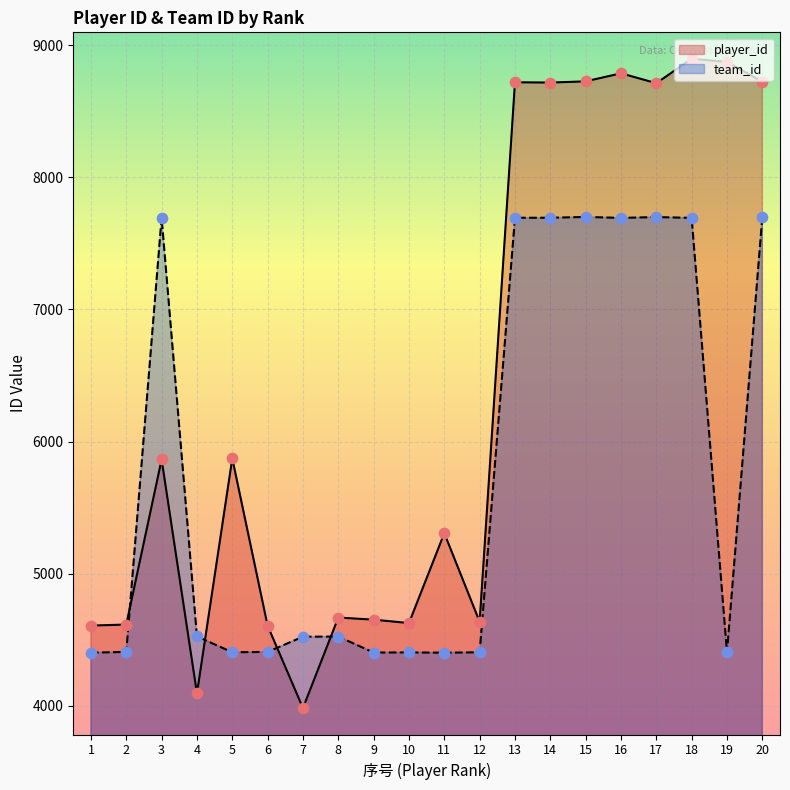

At which category is the sum across all series the highest?

18